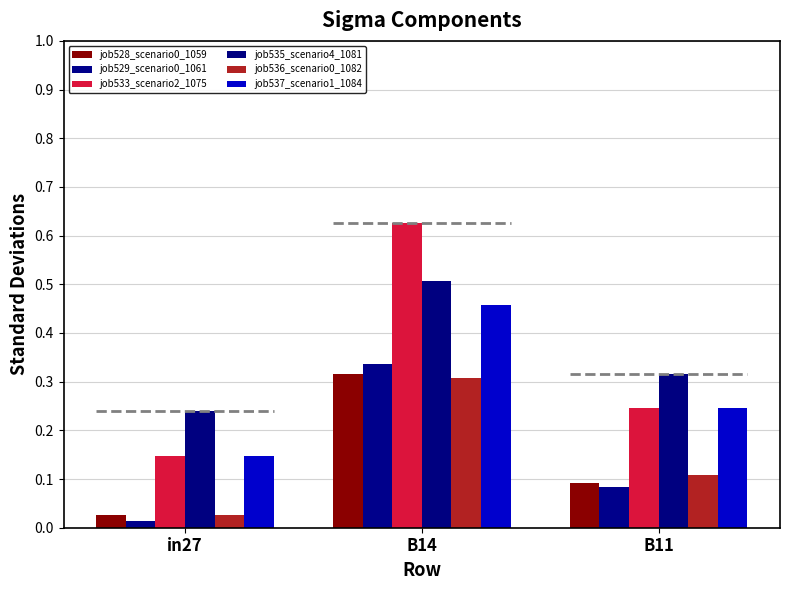

Count the number of data series in this chart.

6